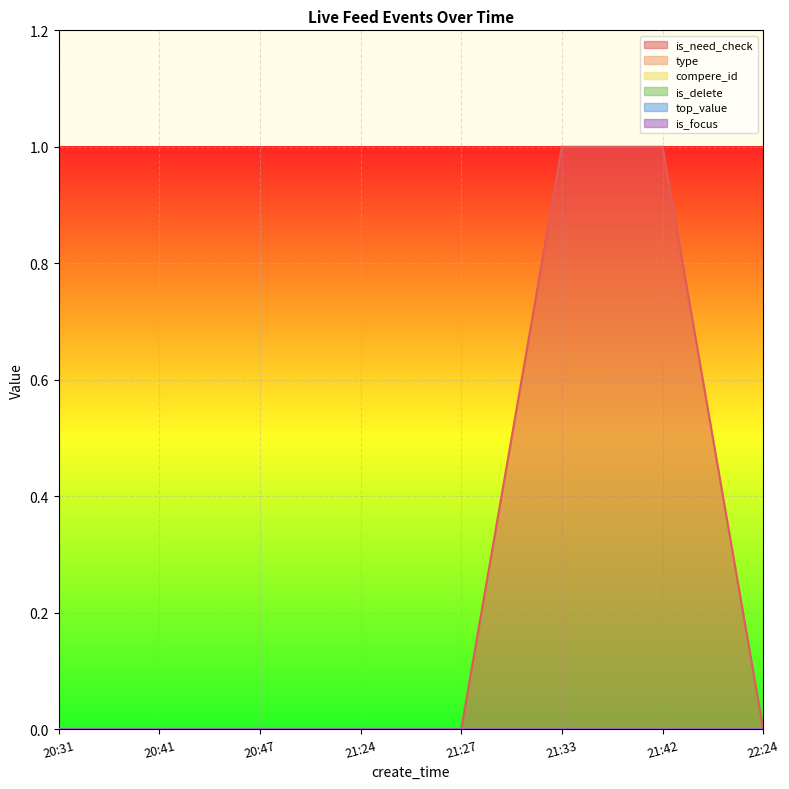

True or false: is_need_check and top_value cross at least once.

False